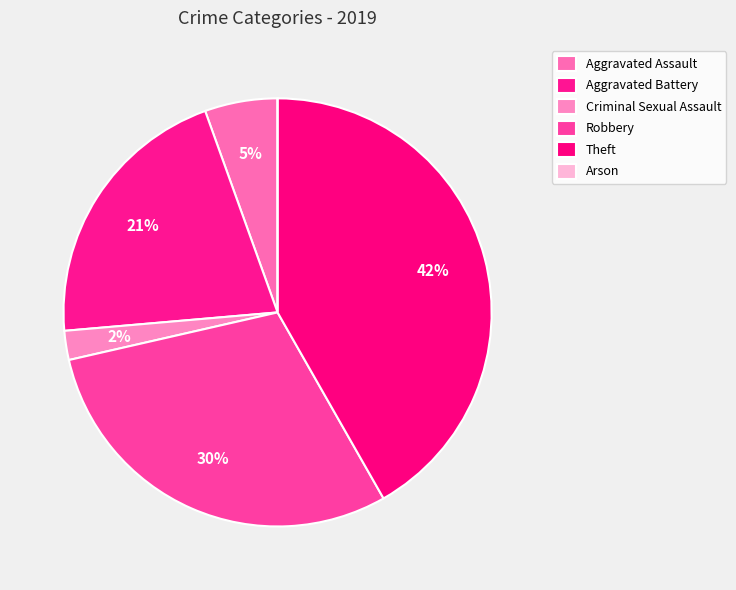

Between Aggravated Battery and Robbery, which is larger?

Robbery